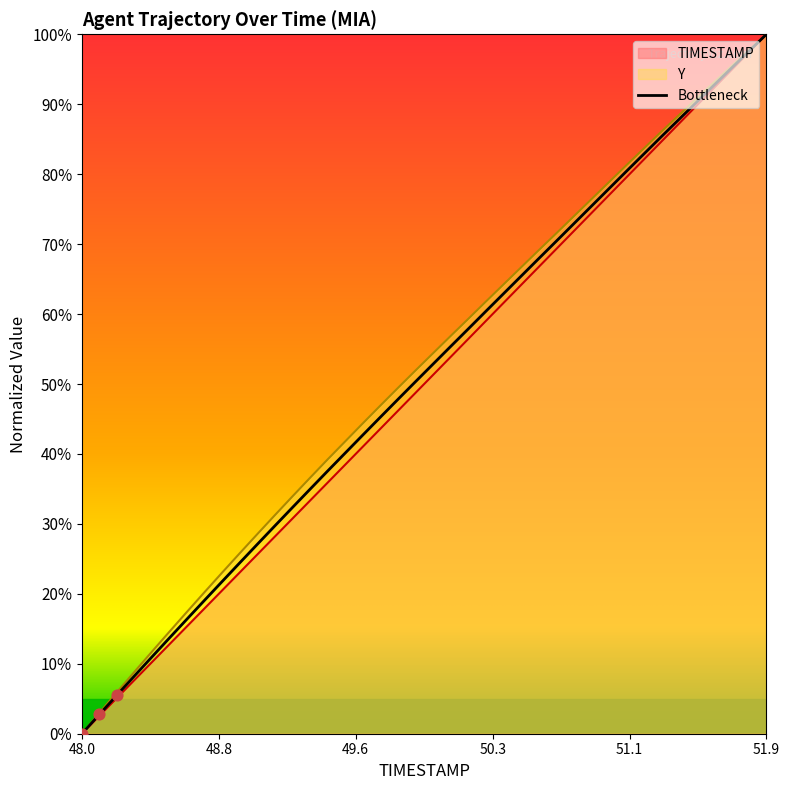

Is the value of Y at 51.2 greater than the value of TIMESTAMP at 48.2?

Yes